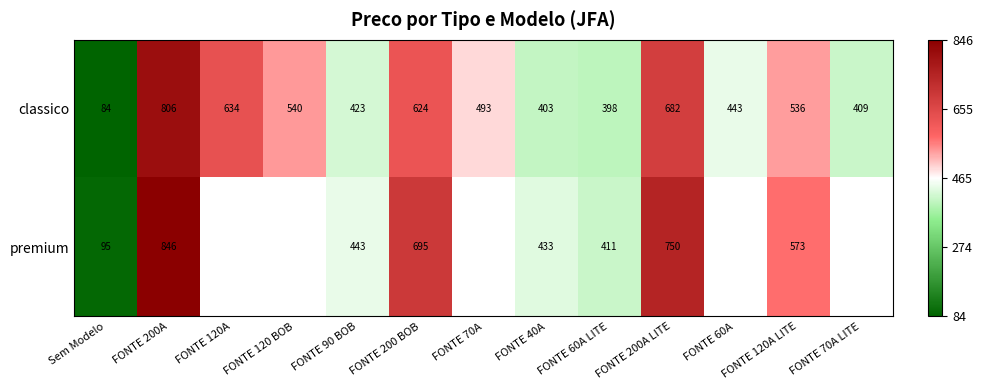

Which series has the largest total across all categories?

classico